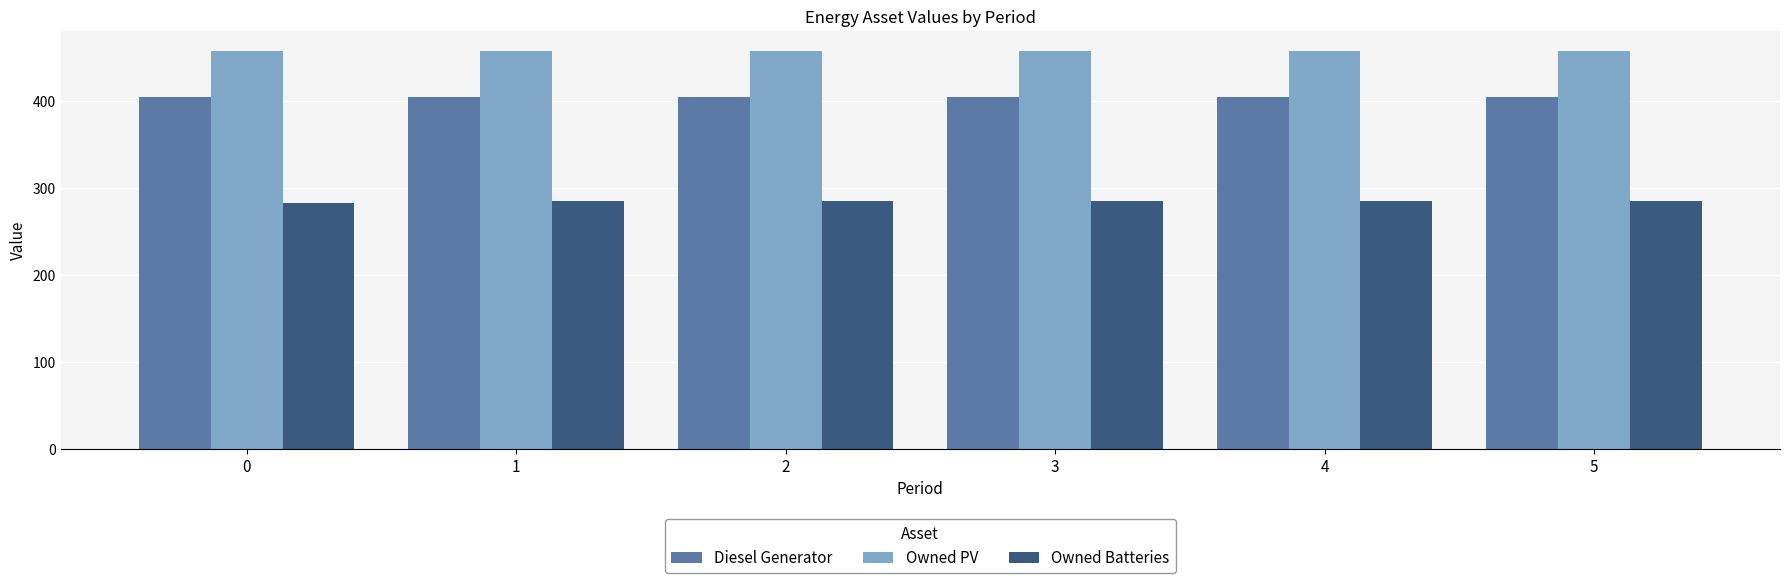

What are all the series names shown in the legend?

Diesel Generator, Owned PV, Owned Batteries